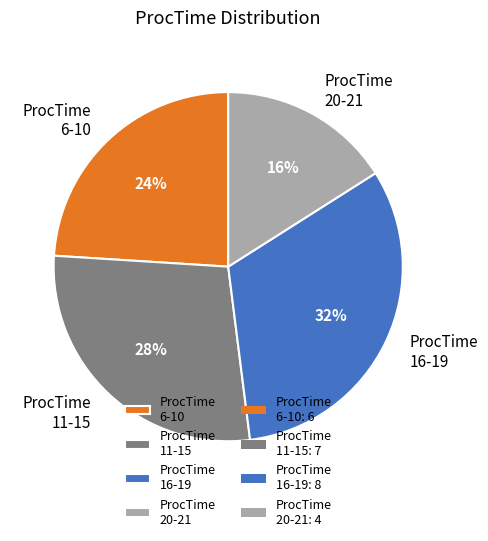

Is it true that ProcTime 6-10 is 13% of the pie?

False